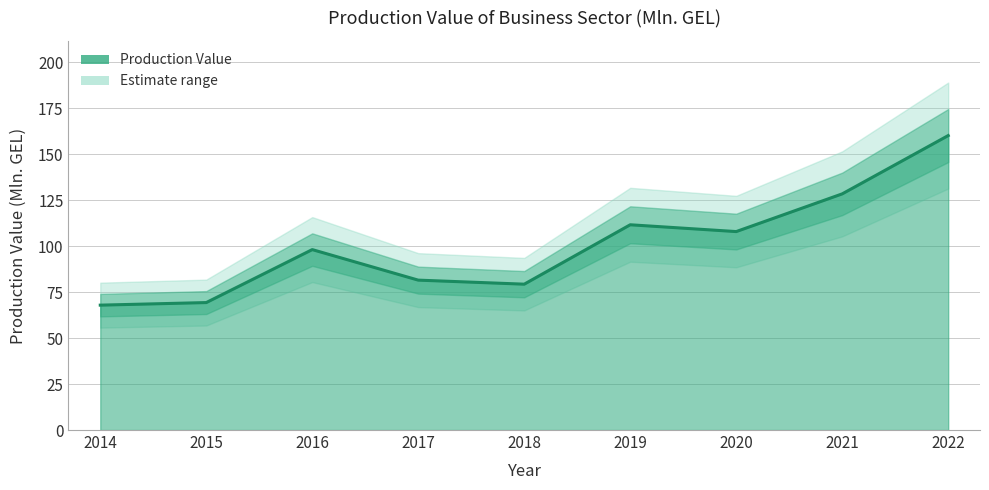

Which label corresponds to the largest value in the chart?

2022